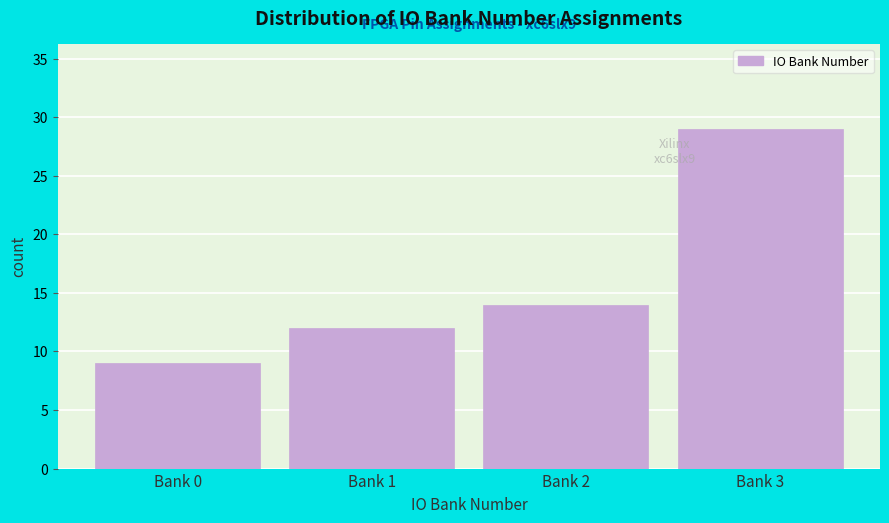

Reading right to left, transcribe all the data shown in this chart.

29	14	12	9